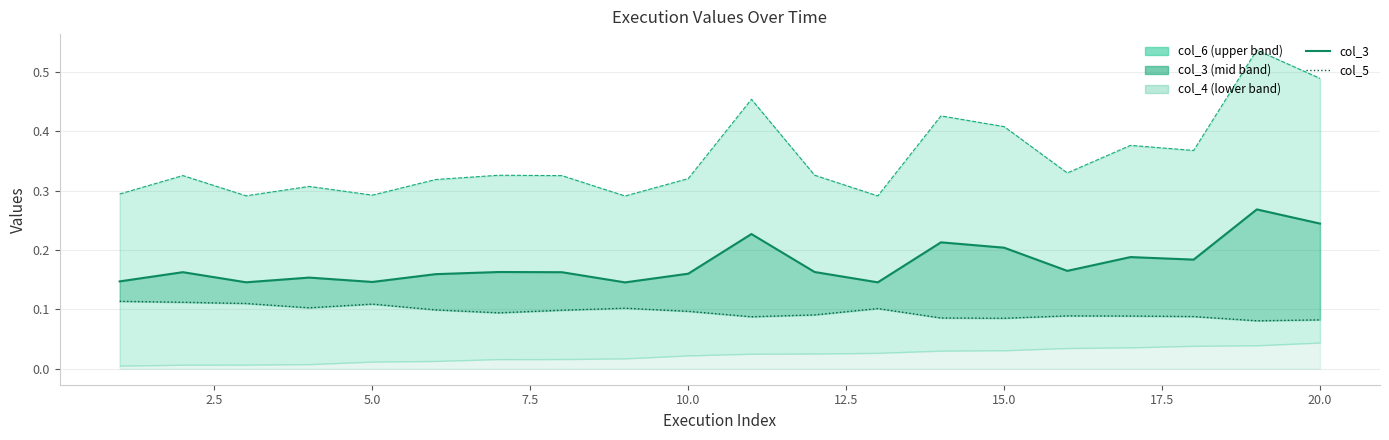

At how many categories does at least one series exceed 0?

20